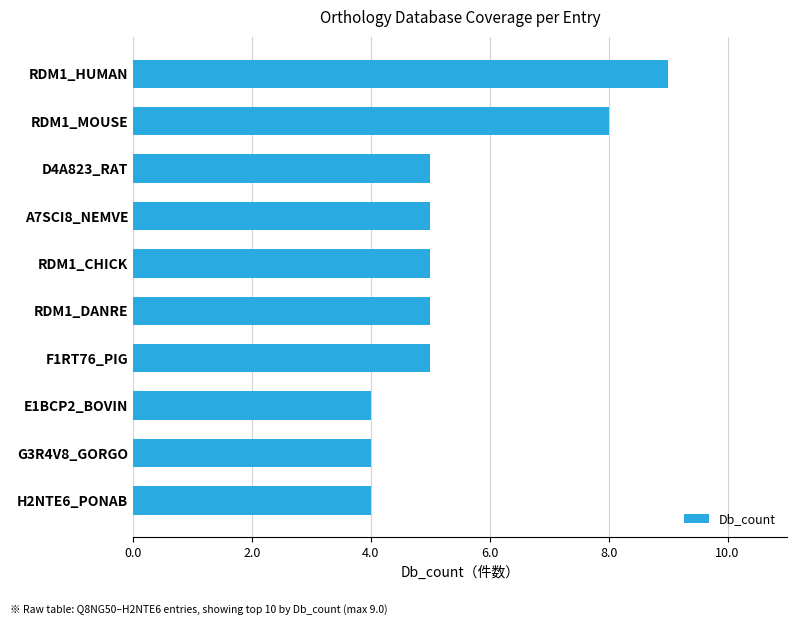

What is the average value?

5